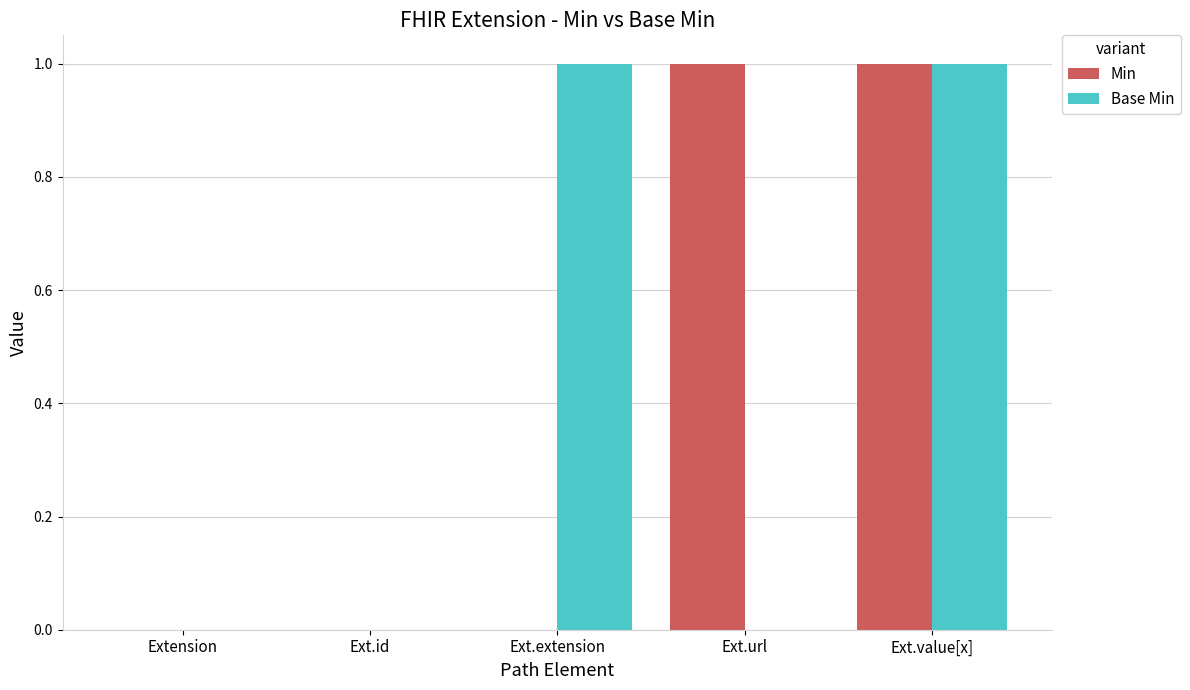

Reading left to right, list all the values displayed in this chart.

Min: 0	0	0	1	1
Base Min: 0	0	1	0	1